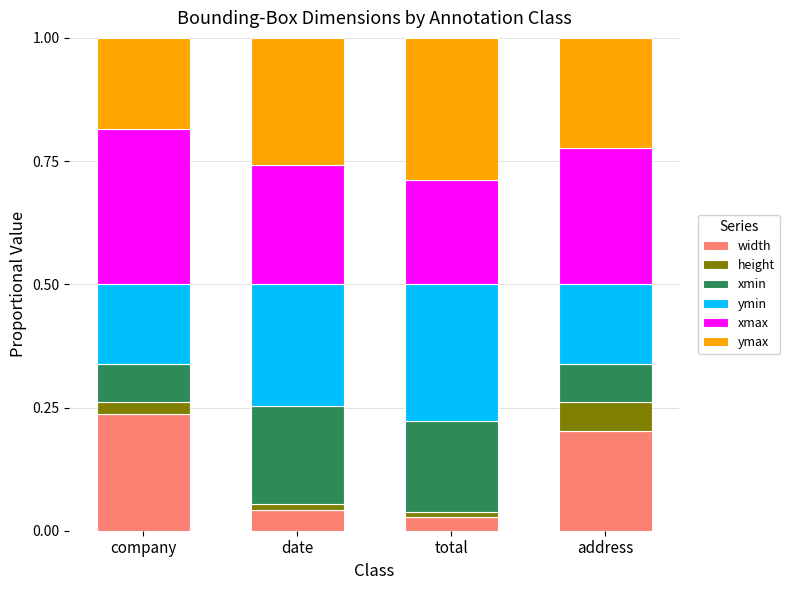

Is it true that width equals 0.2 at address?

True